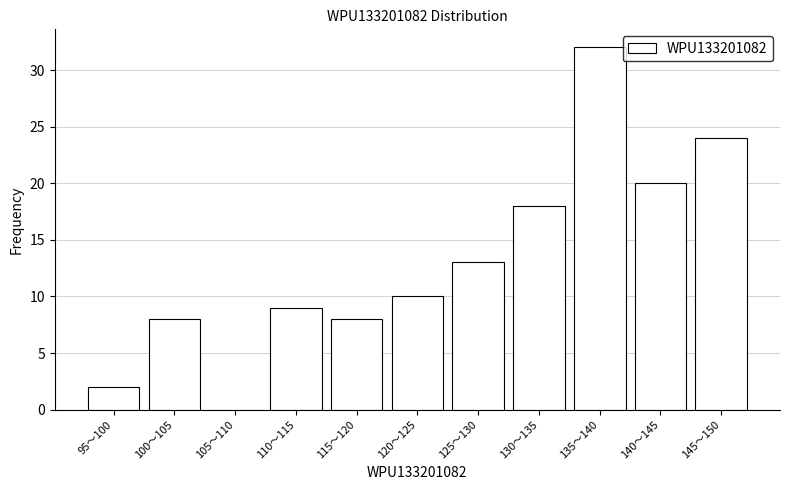

What is the sum of the values at 125～130 and 110～115?

22